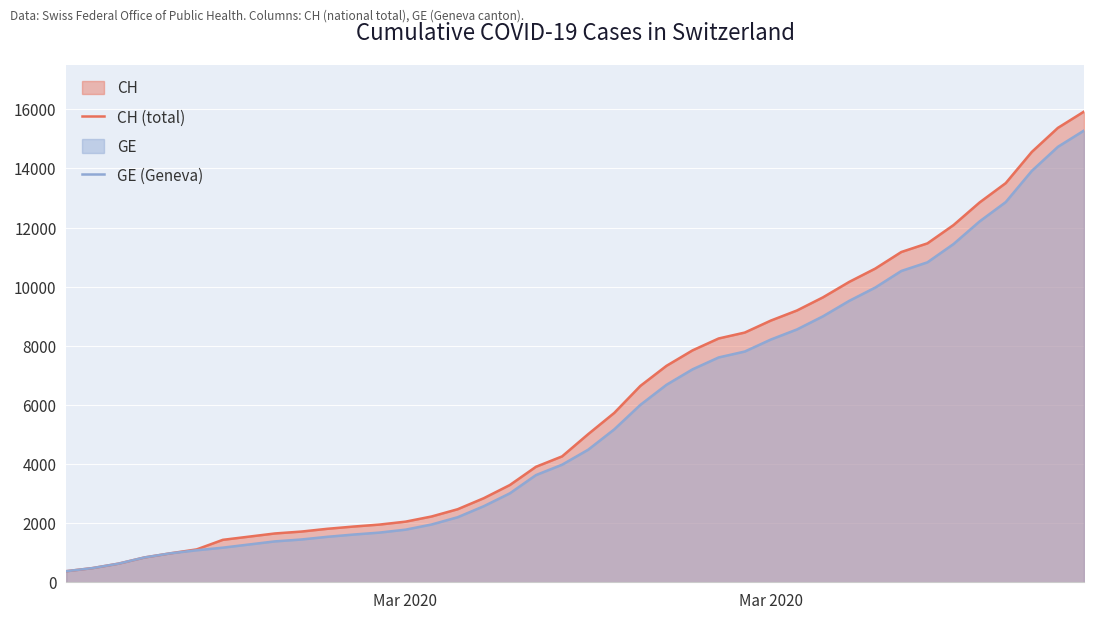

Does the chart display data point markers on the line(s)?

No